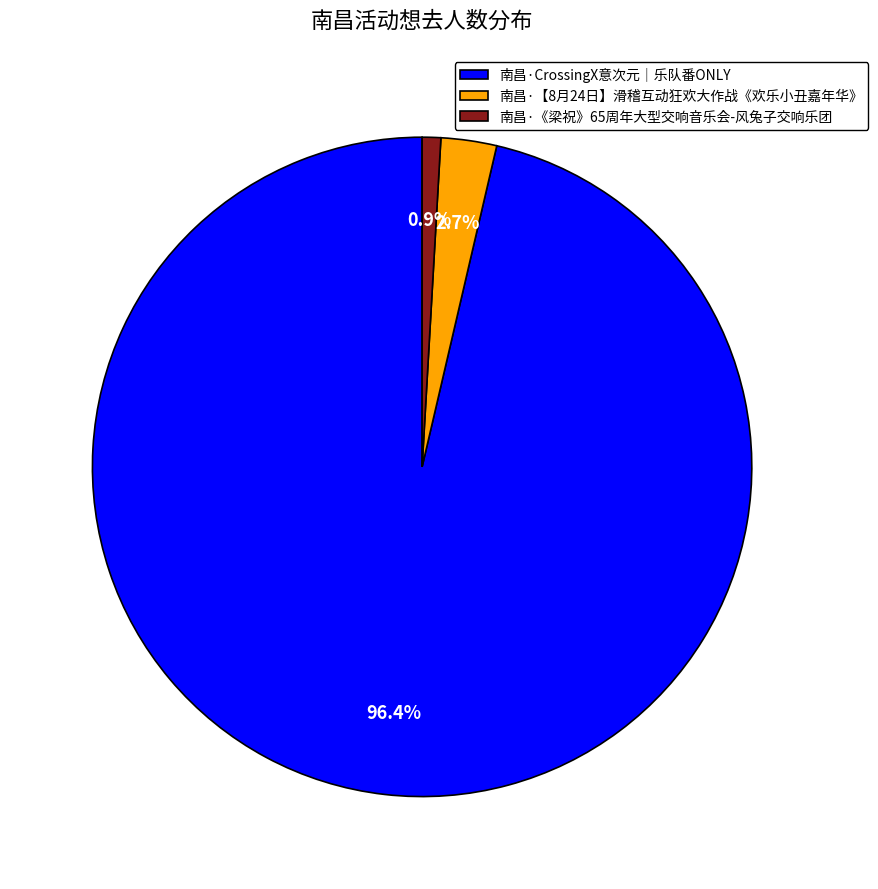

How many slices are in this pie chart?

3